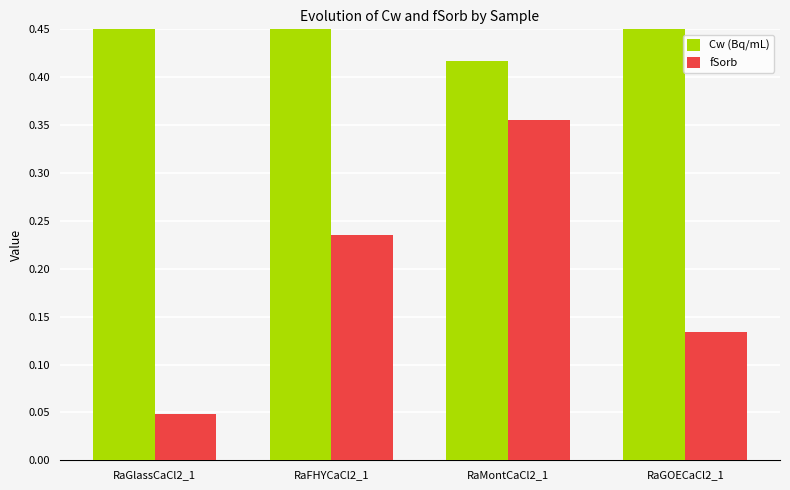

Which label corresponds to the smallest value in the chart?

RaGlassCaCl2_1